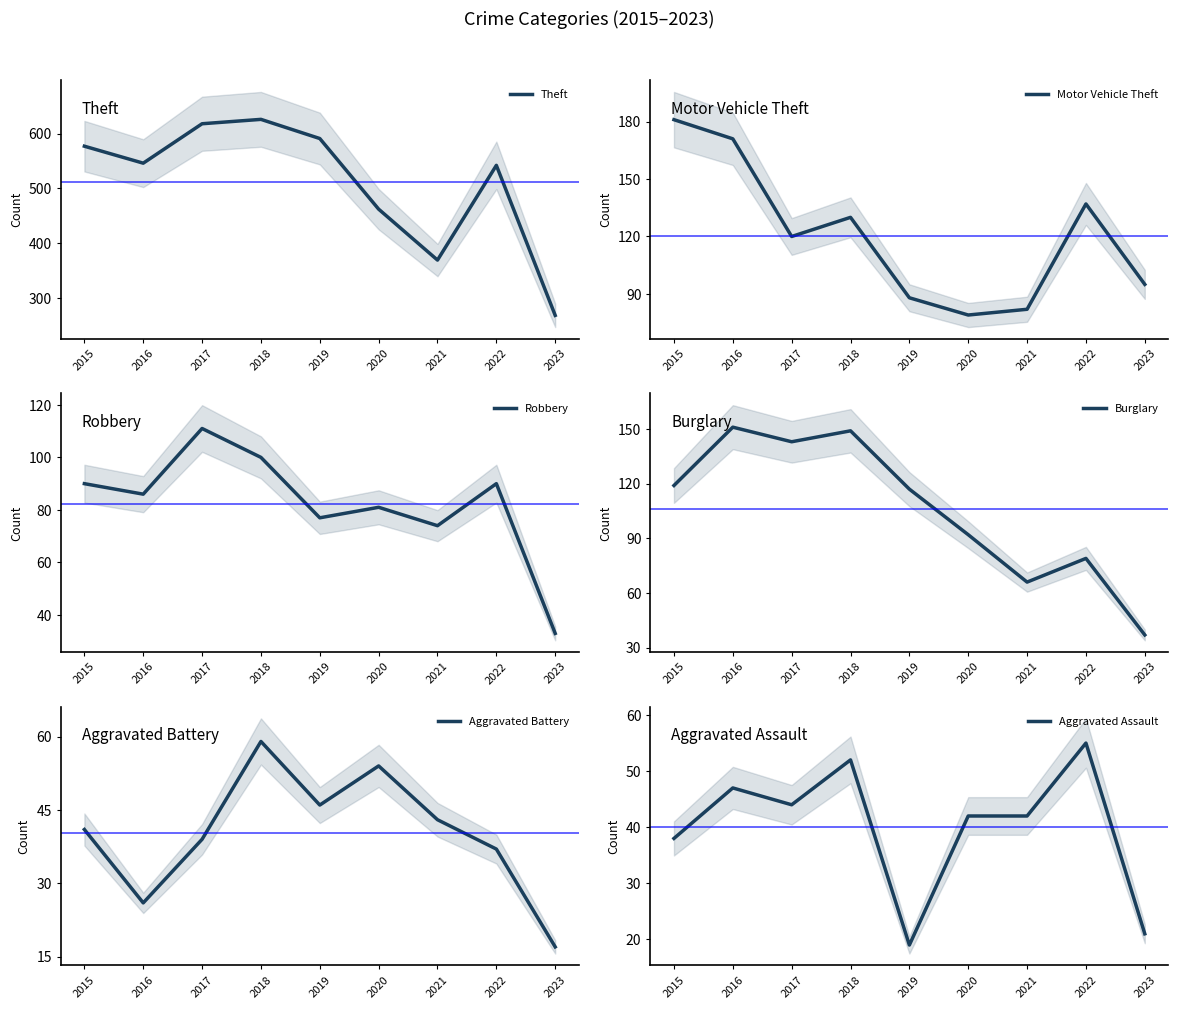

At which label is Theft closest to 447?

2020